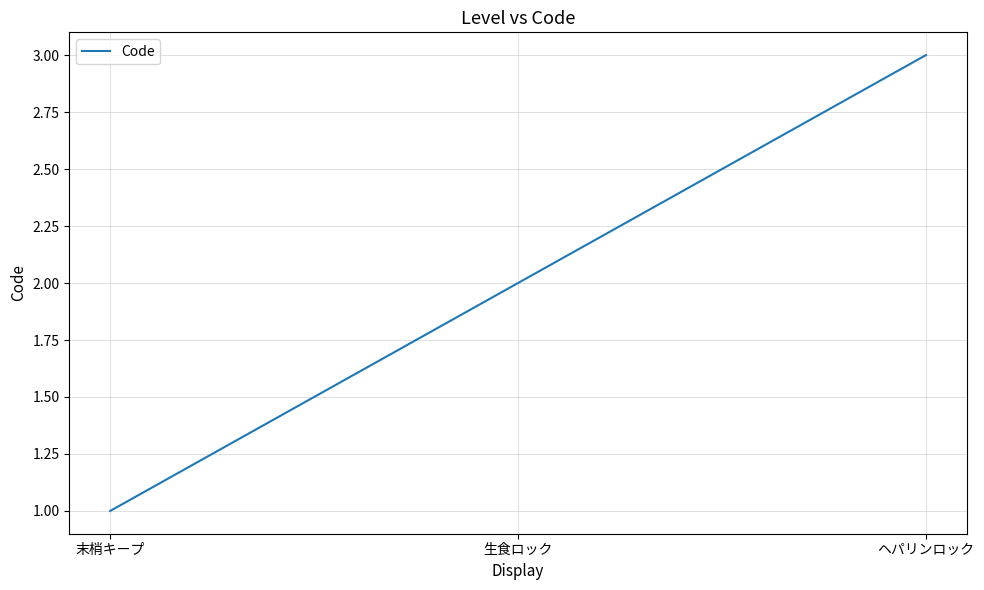

What is the difference between the maximum and minimum values?

2